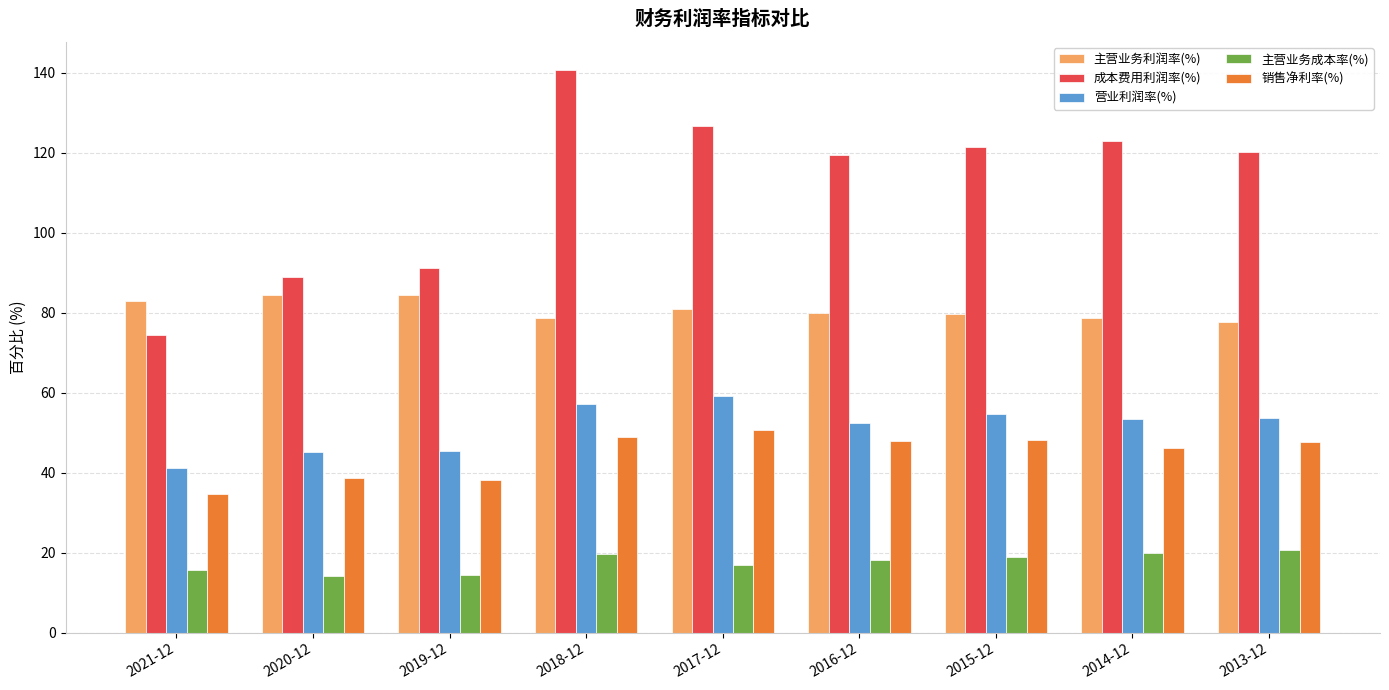

Which series has the largest total across all categories?

成本费用利润率(%)